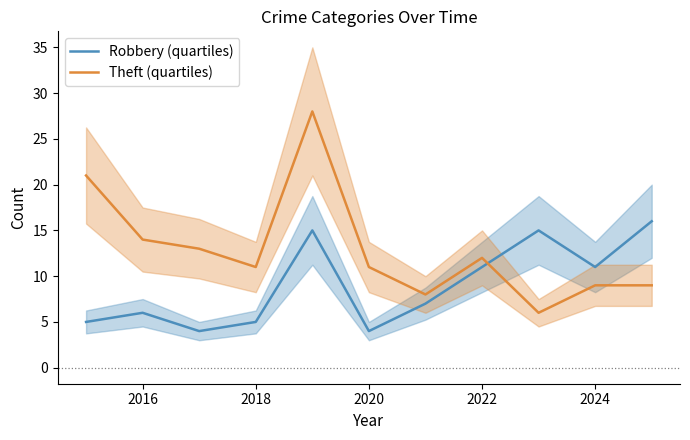

What is the highest value of the Theft (quartiles) series?

28